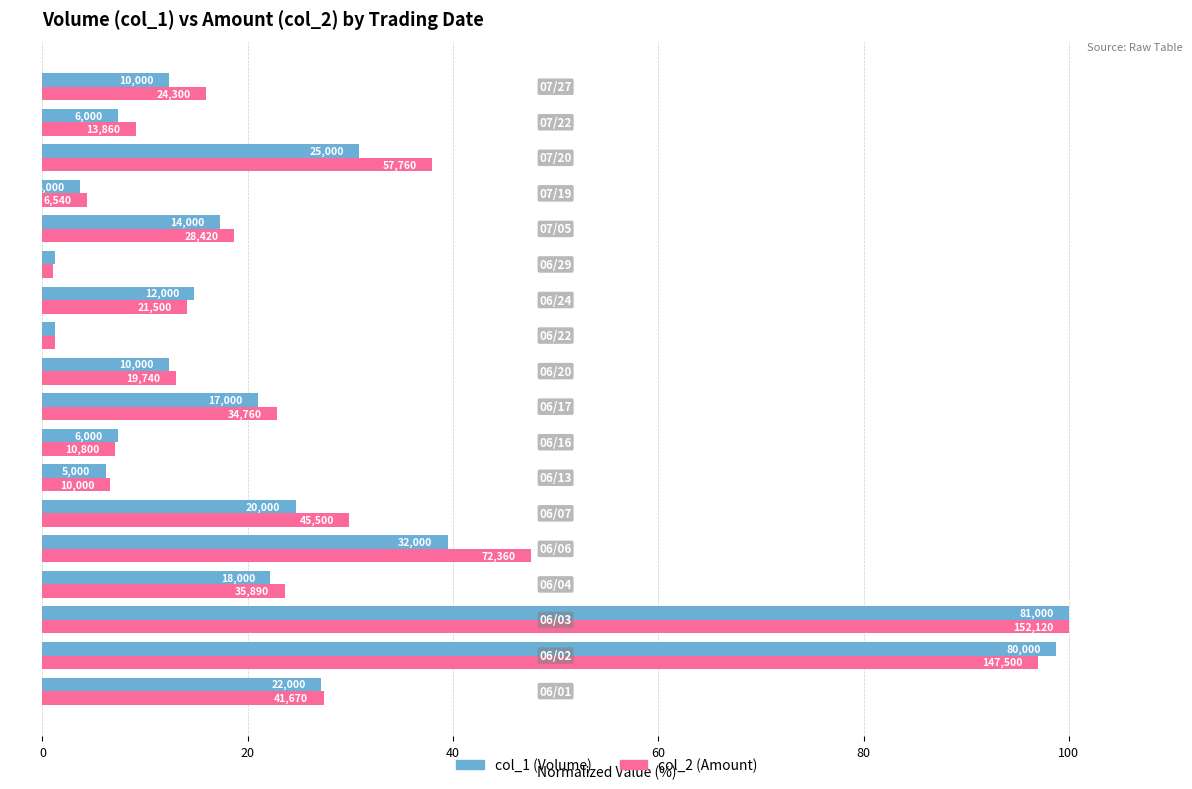

True or false: col_2 has a value of 6.1 at 8.

False